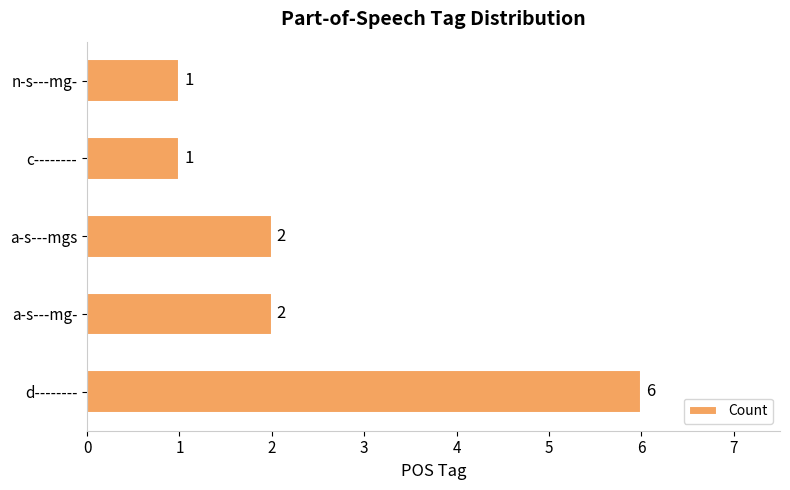

How many values are between 1 and 2?

4